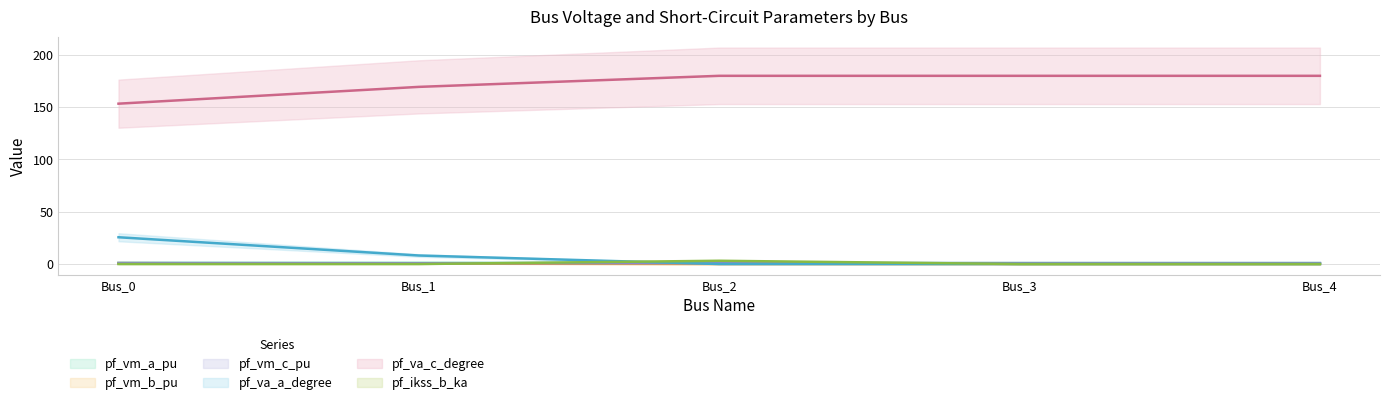

True or false: pf_va_c_degree and pf_ikss_b_ka cross at least once.

False